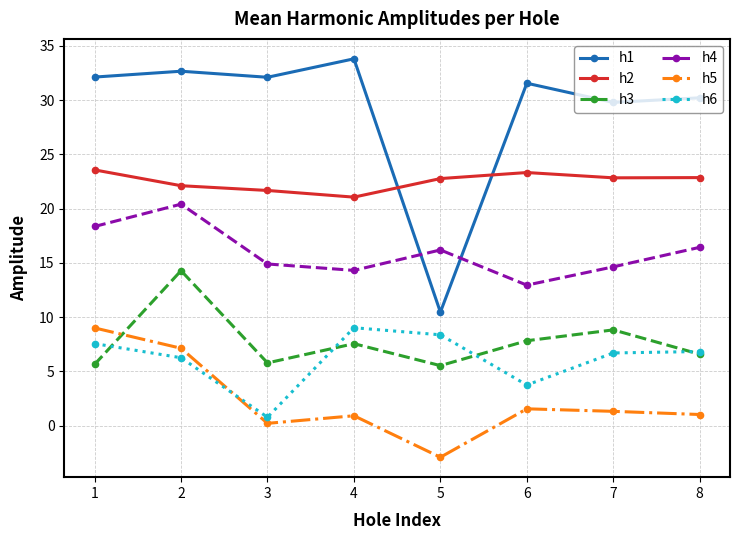

What is the value of the h6 point at the 1st from the left?

7.6